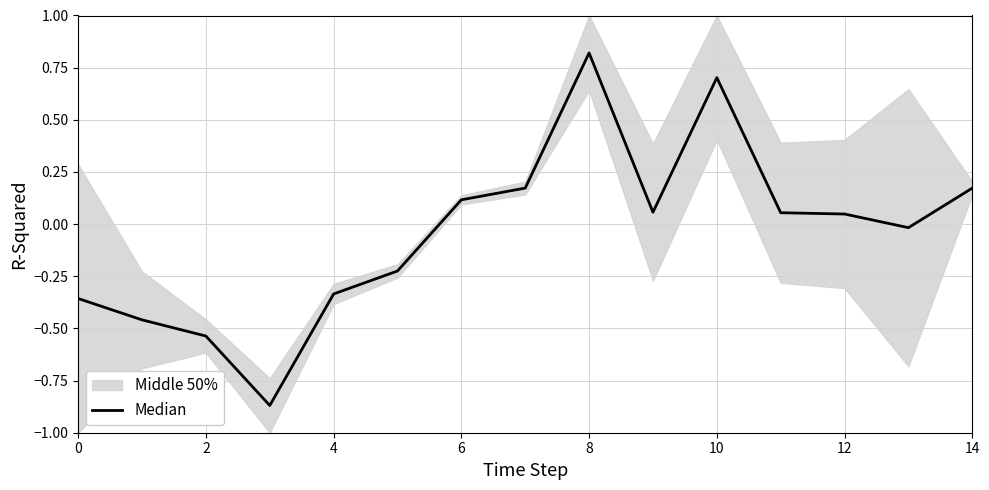

Which label corresponds to the largest value in the chart?

8